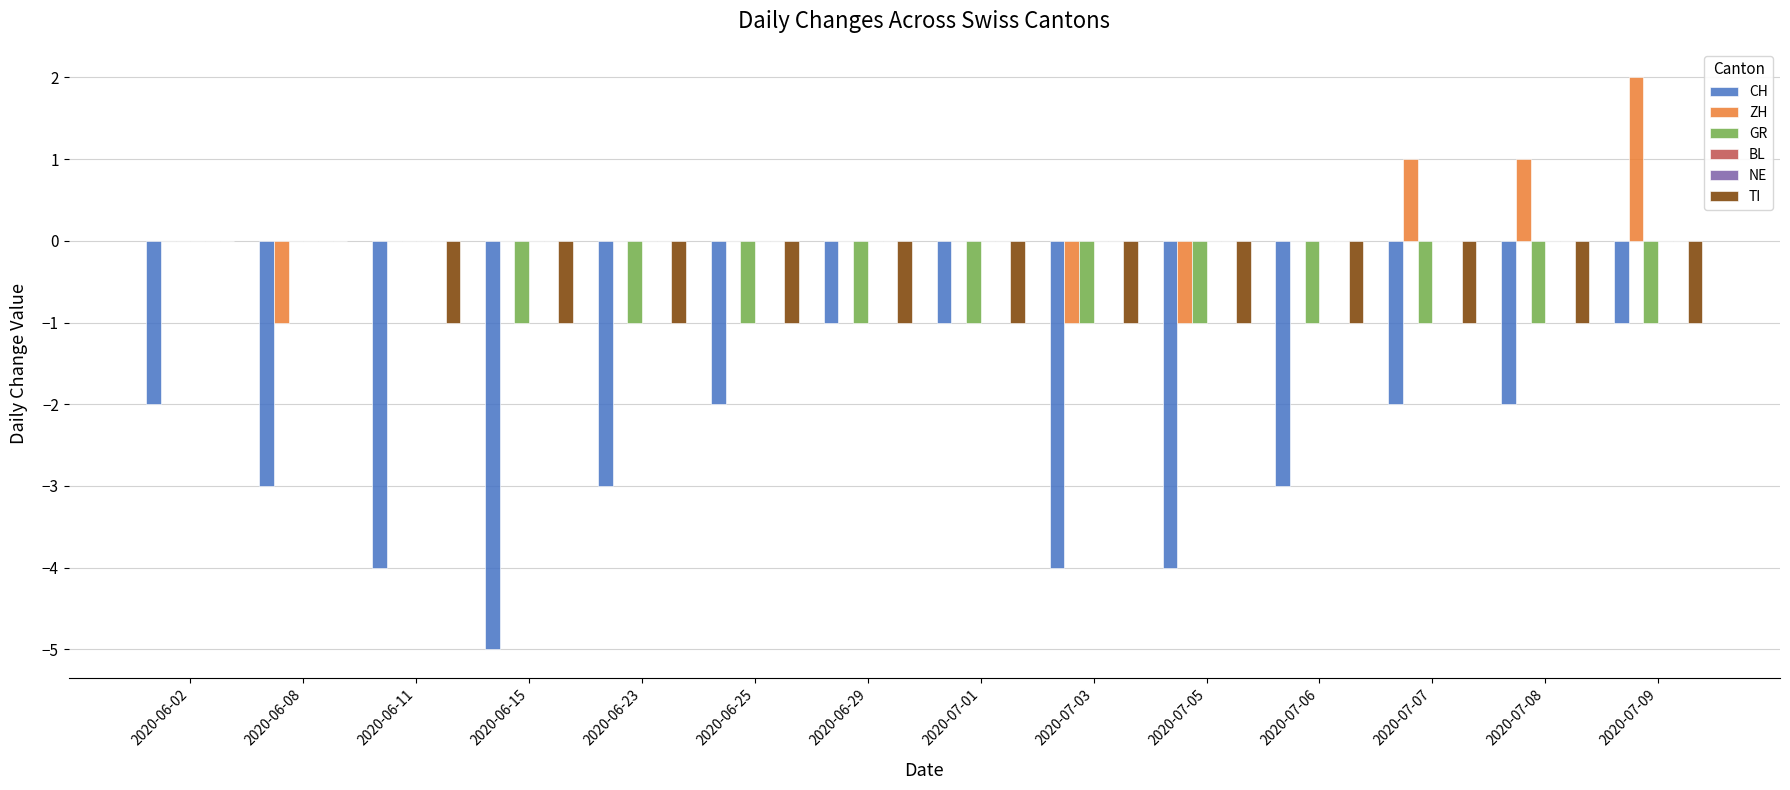

Which series has the widest spread of values?

CH